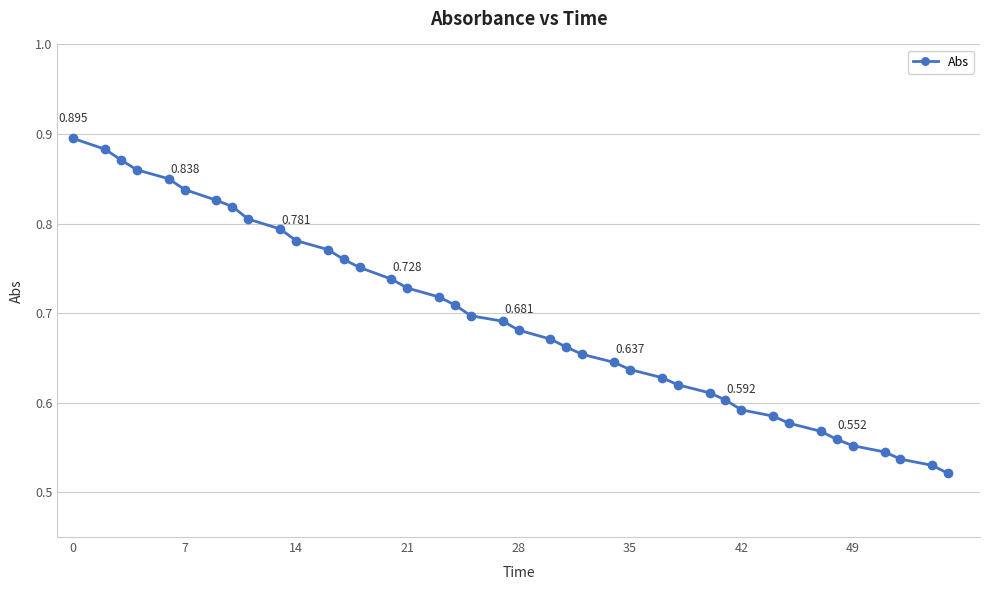

Reading left to right, what are all the values shown in this chart?

0.9	0.9	0.9	0.9	0.8	0.8	0.8	0.8	0.8	0.8	0.8	0.8	0.8	0.8	0.7	0.7	0.7	0.7	0.7	0.7	0.7	0.7	0.7	0.7	0.6	0.6	0.6	0.6	0.6	0.6	0.6	0.6	0.6	0.6	0.6	0.6	0.5	0.5	0.5	0.5